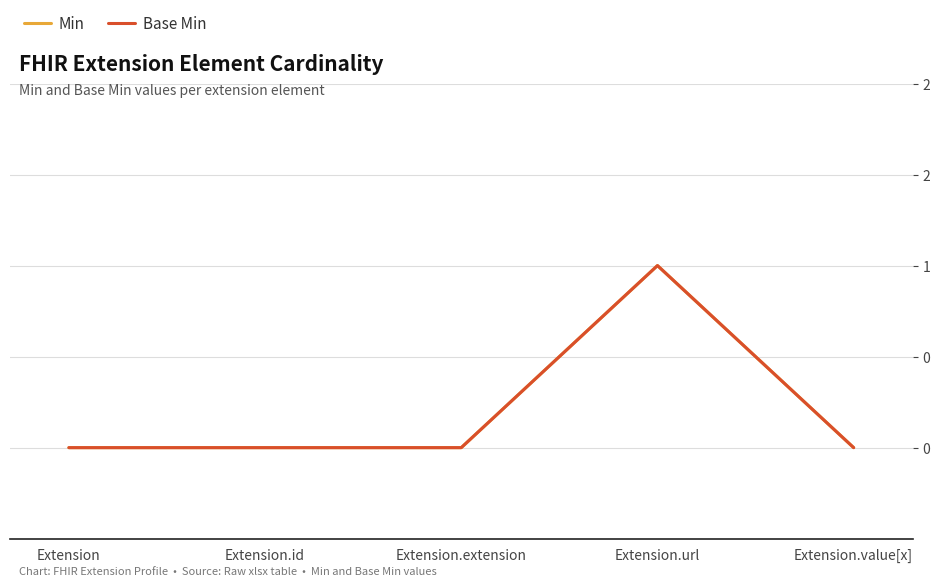

Is this an area chart (filled region under the line)?

No